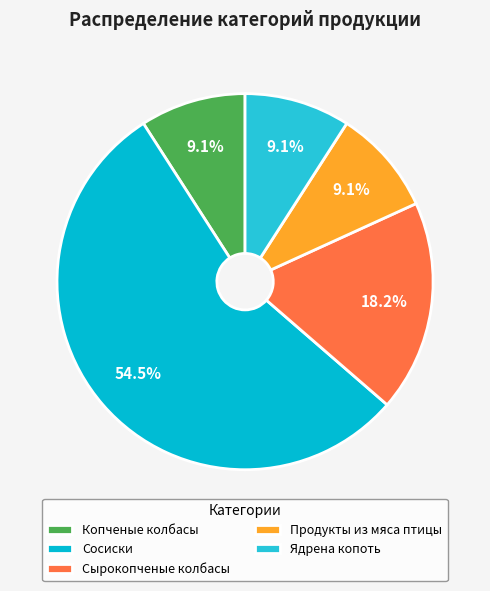

The Сосиски slice represents 55% of the pie. True or false?

True